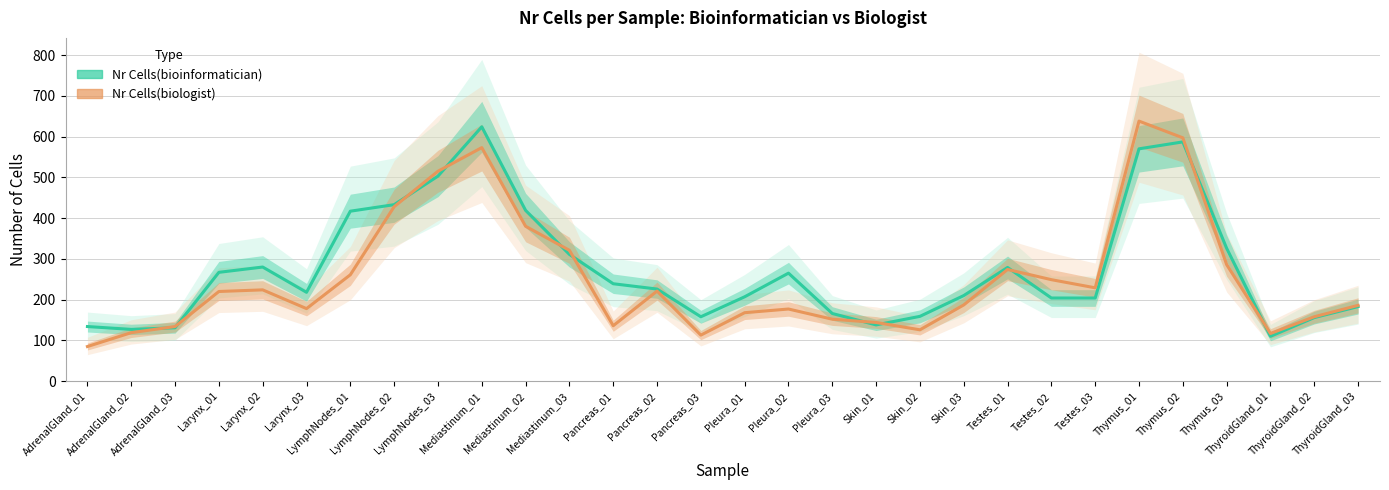

What is the spread (max minus min) of values at Thymus_02?

10